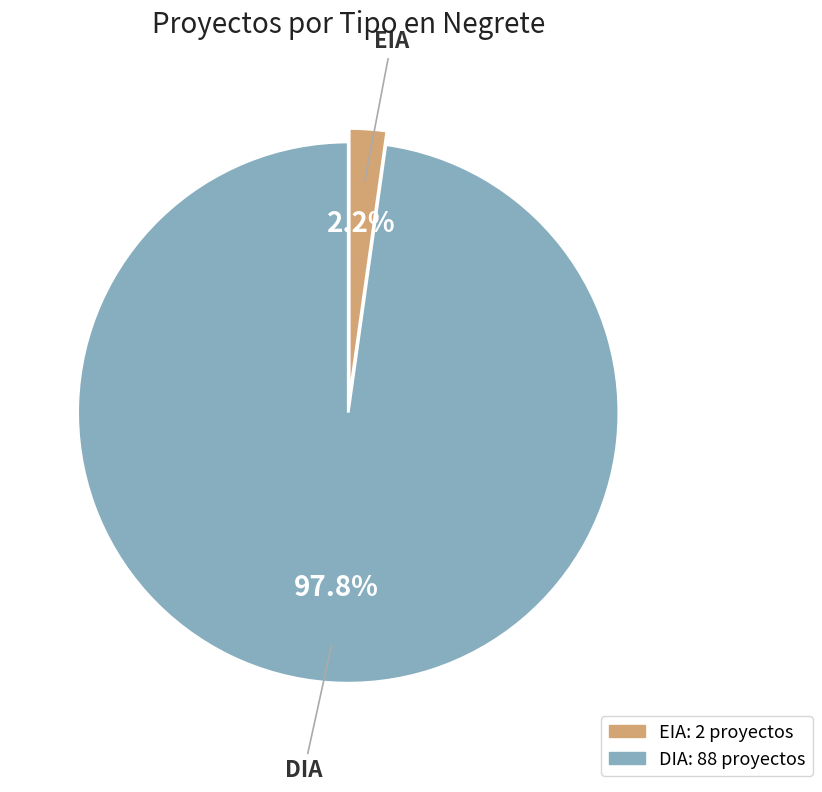

Rank the categories by value from highest to lowest.

DIA, EIA